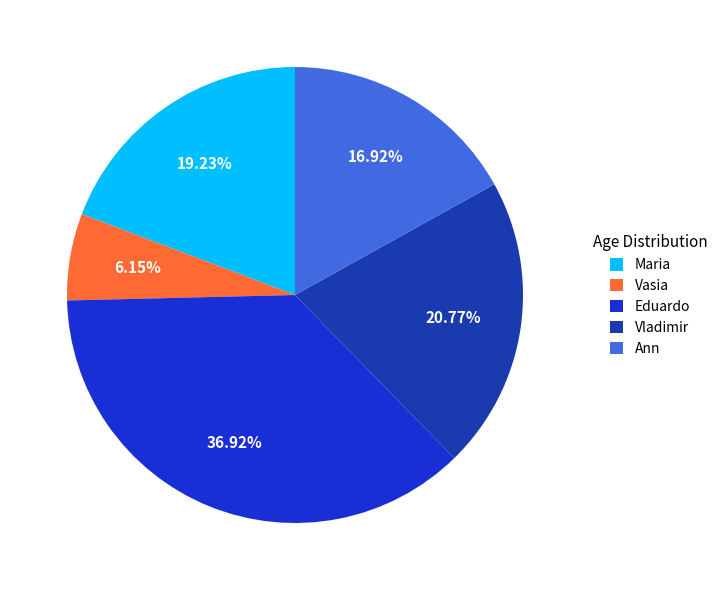

To the nearest percent, what is the average slice percentage?

20%